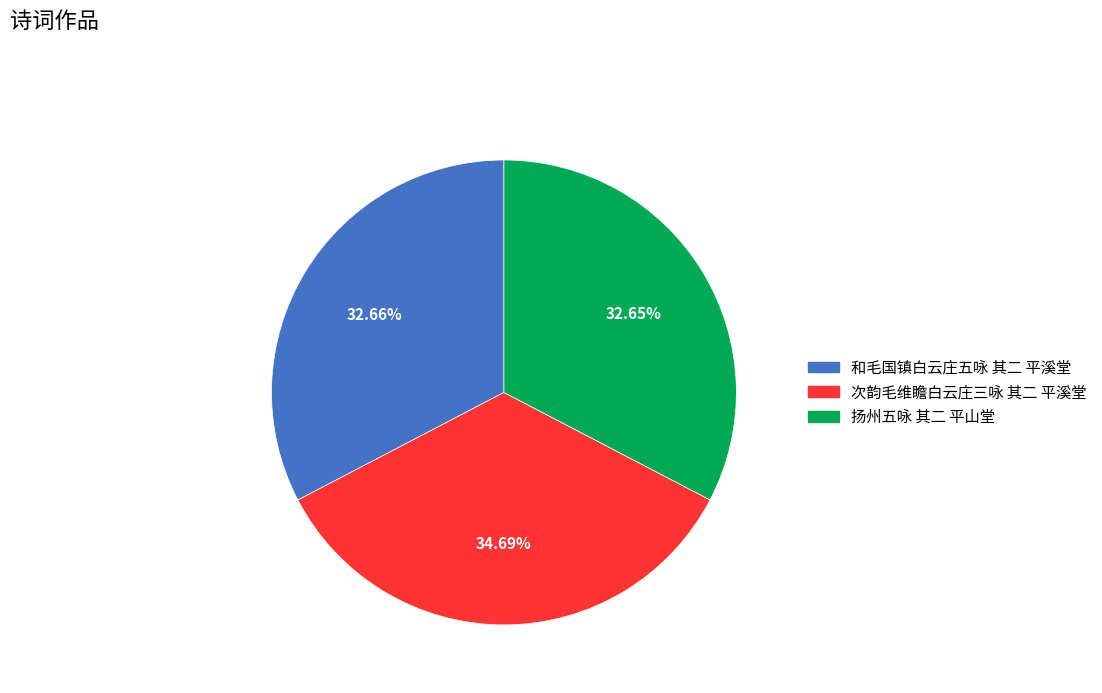

True or false: 扬州五咏 其二 平山堂 accounts for 33% of the total.

True